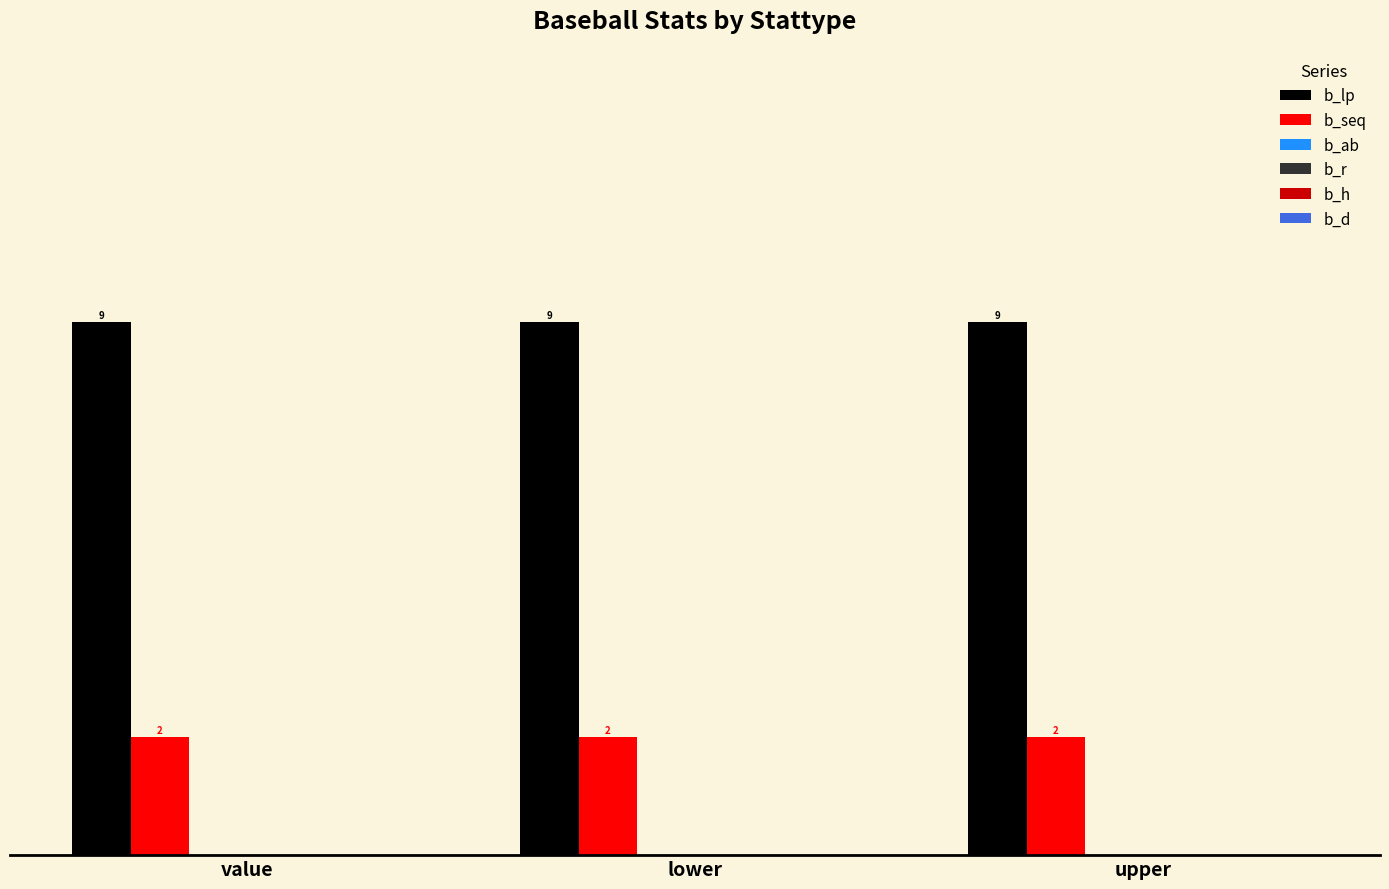

Rank the series by their average value, from highest to lowest.

b_lp, b_seq